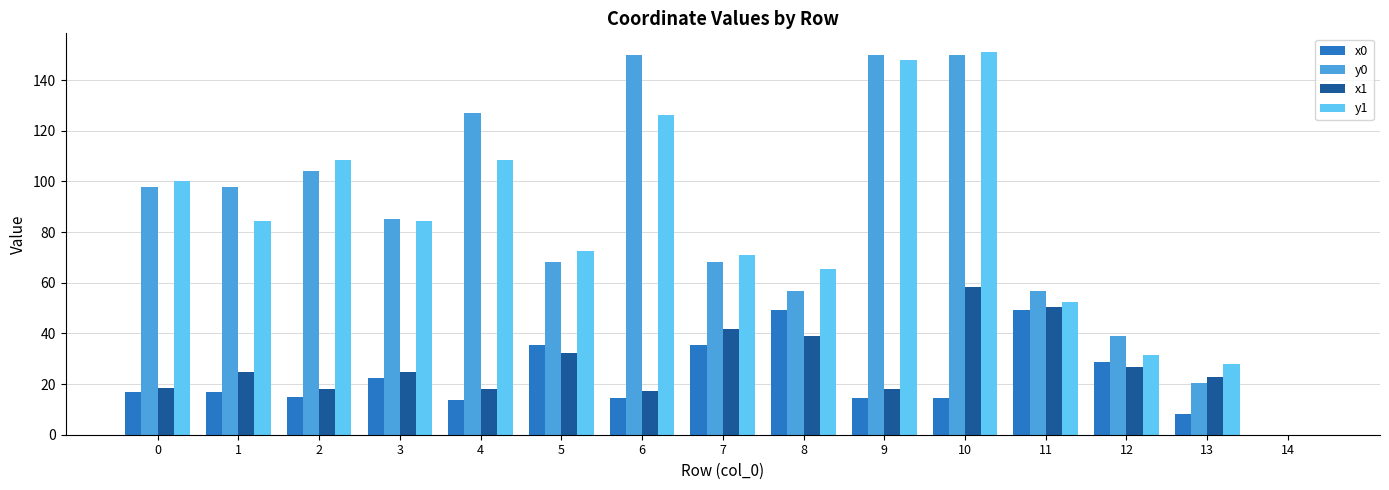

The value of y0 at 9 is 255.9. True or false?

False